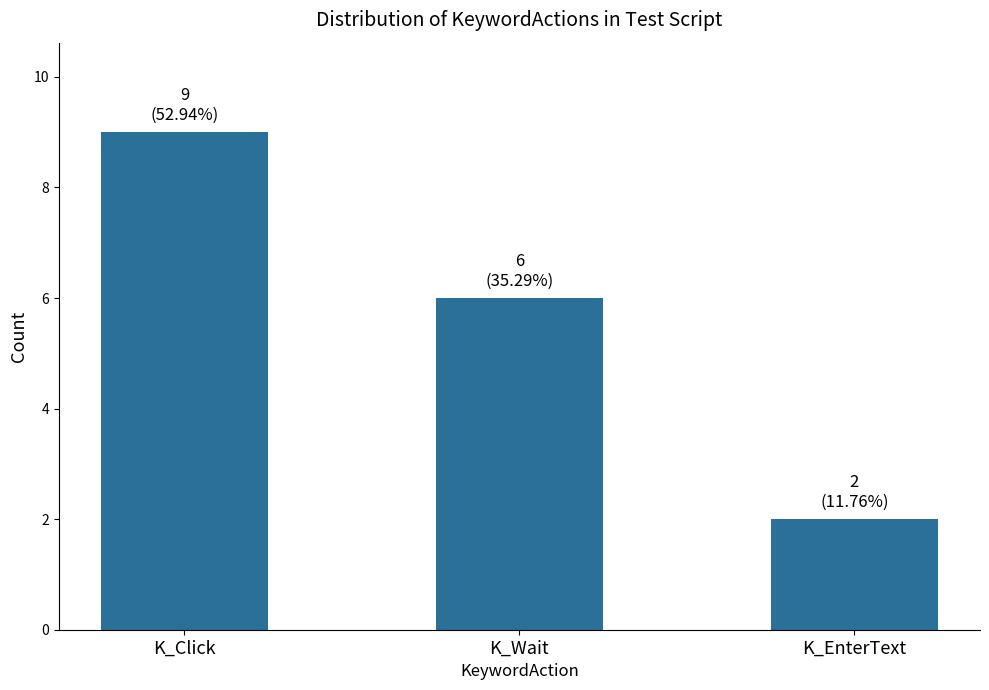

What is the sum of all values?

17